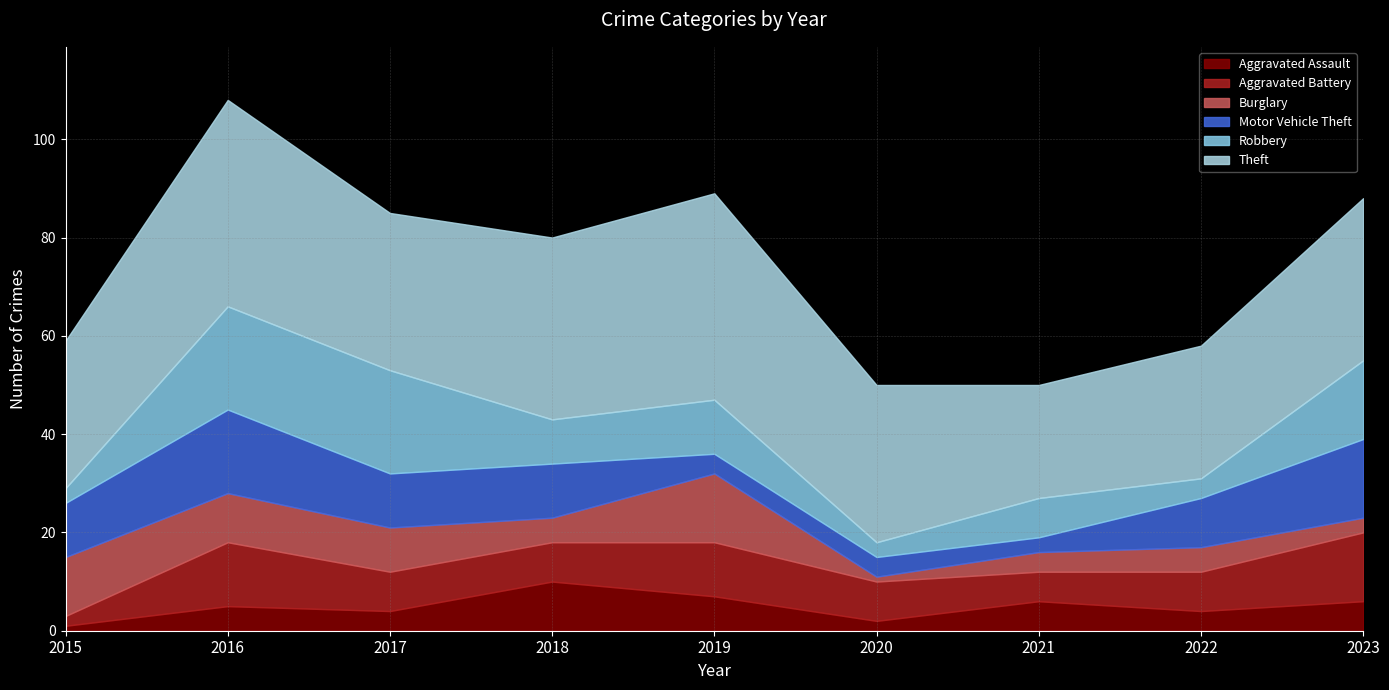

True or false: Aggravated Battery has more than 2 points higher than both neighbors.

False